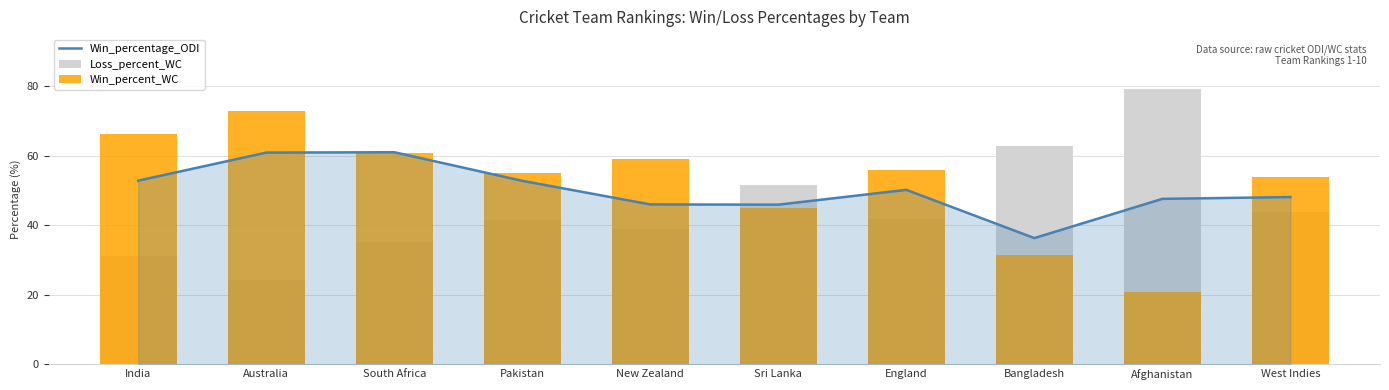

Rank the categories by Loss_percent_WC value from lowest to highest.

Australia, India, South Africa, New Zealand, Pakistan, England, West Indies, Sri Lanka, Bangladesh, Afghanistan